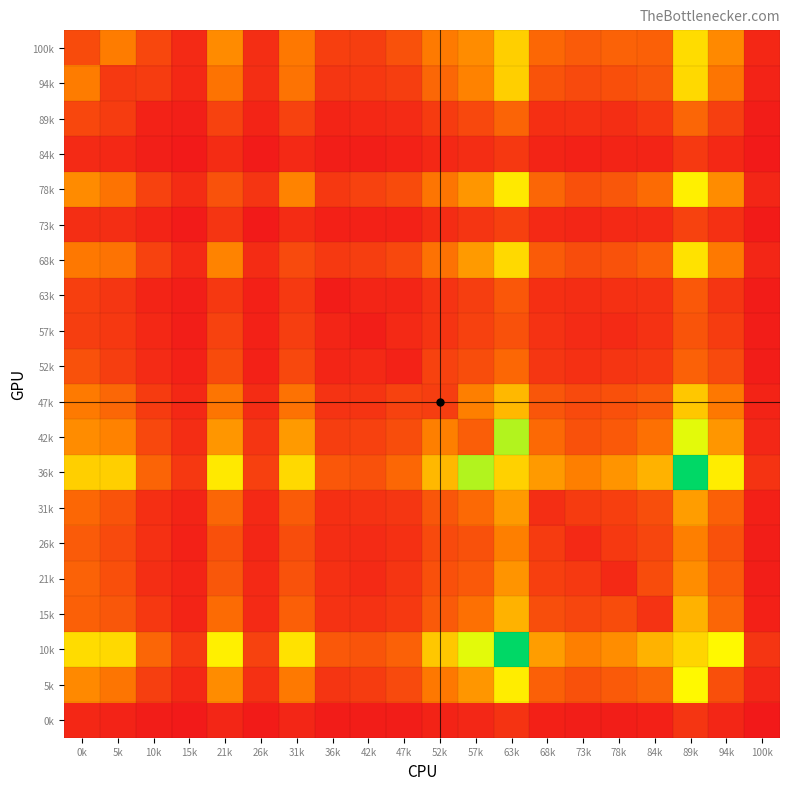

At how many categories does at least one series exceed 1021?

3